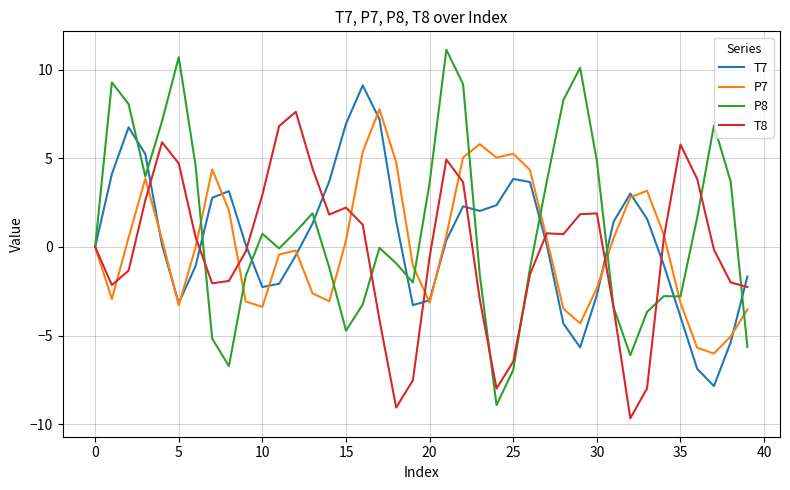

What is the maximum value shown in the chart?

11.1